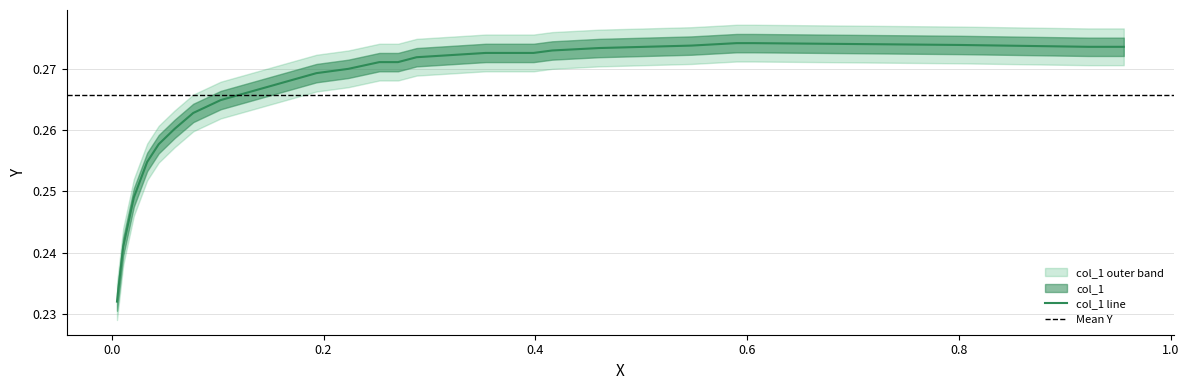

The chart shows a value of 0.5 at 0.9556. True or false?

False